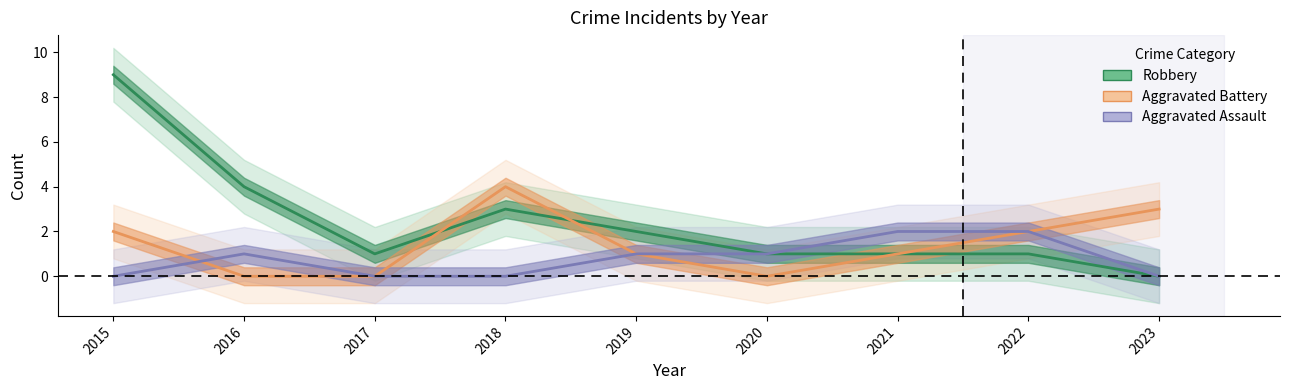

Count the Aggravated Battery values in the range 0 to 2.

7